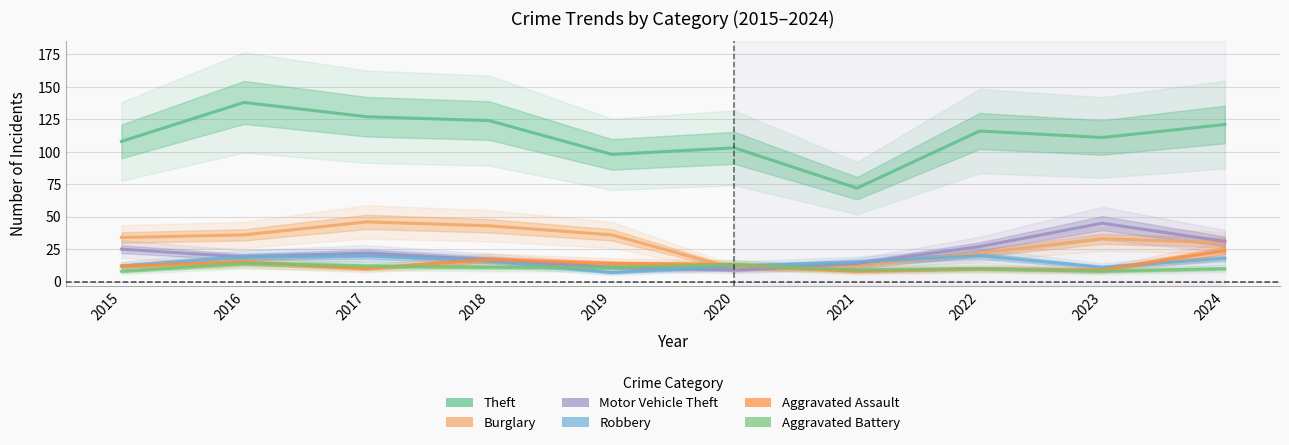

At which label does Motor Vehicle Theft first exceed 22?

2015